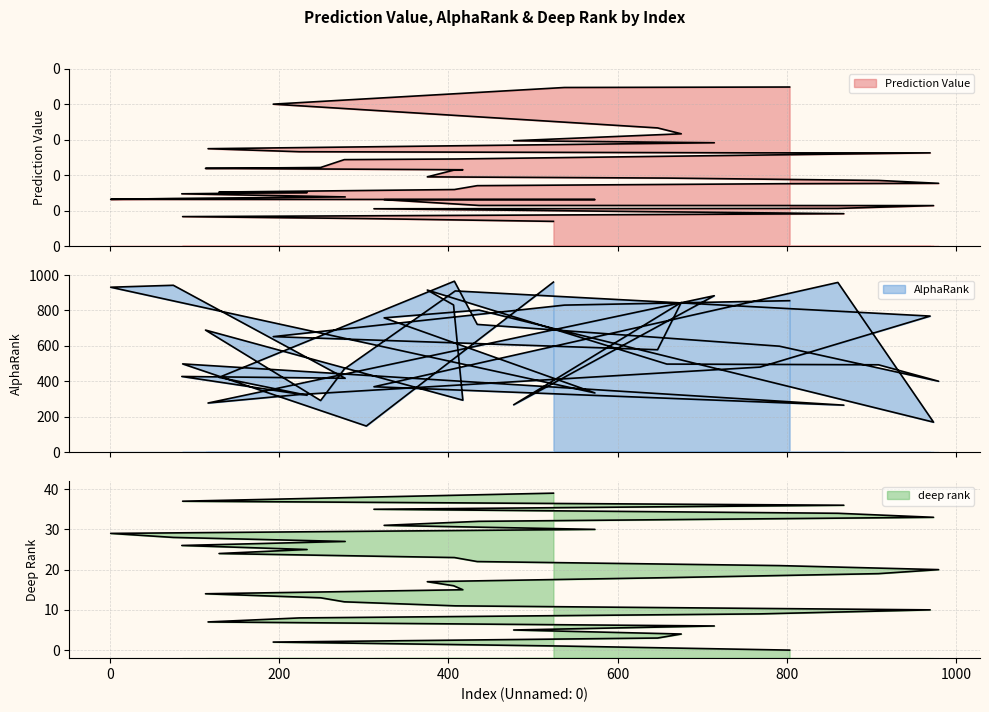

Between 477 and 375, which series saw the biggest shift?

AlphaRank